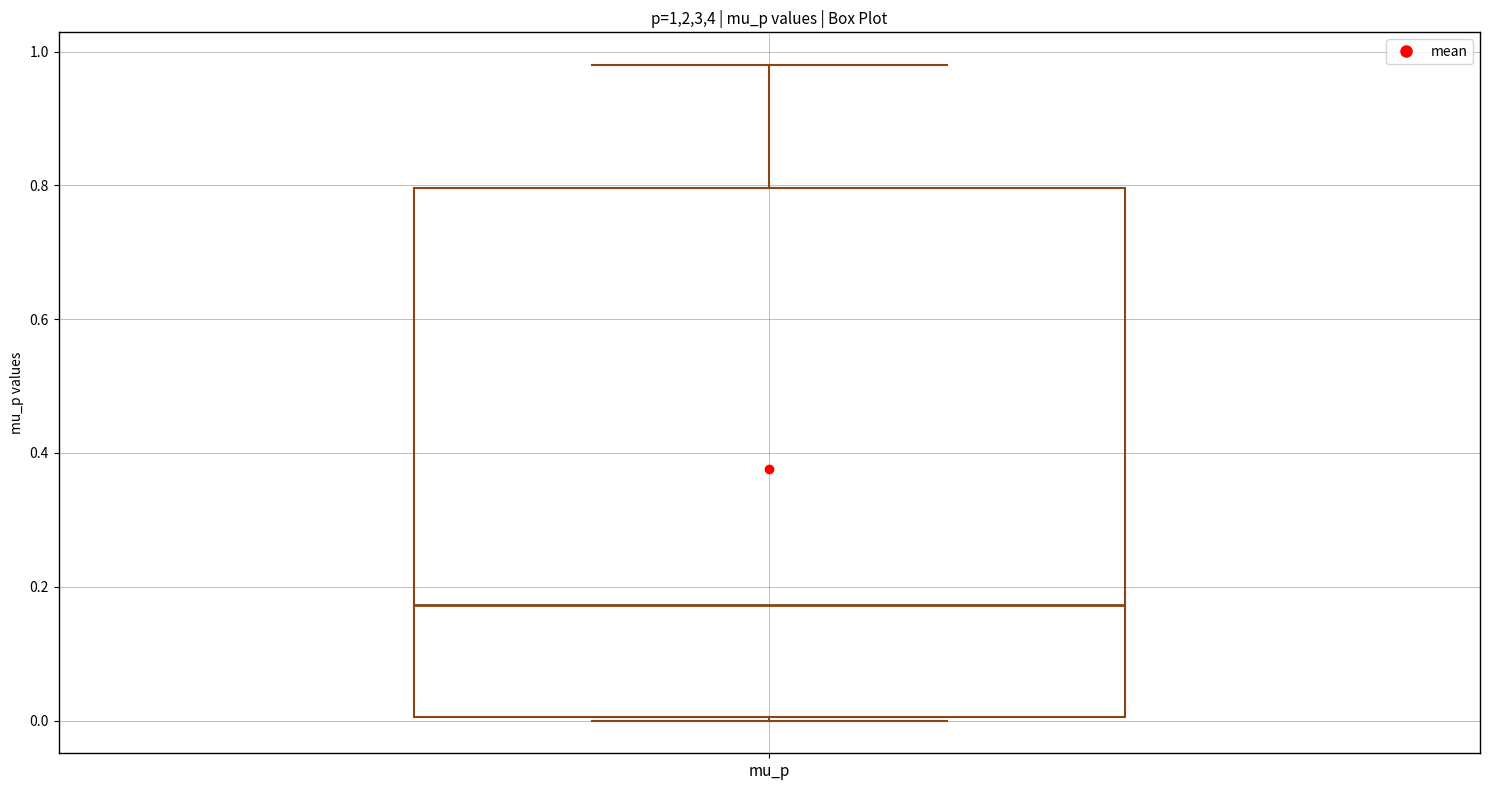

Where does the upper whisker of the box for mu_p end on the y-axis? The values are not printed on the chart, so give them approximately, as read against the axis.

0.98